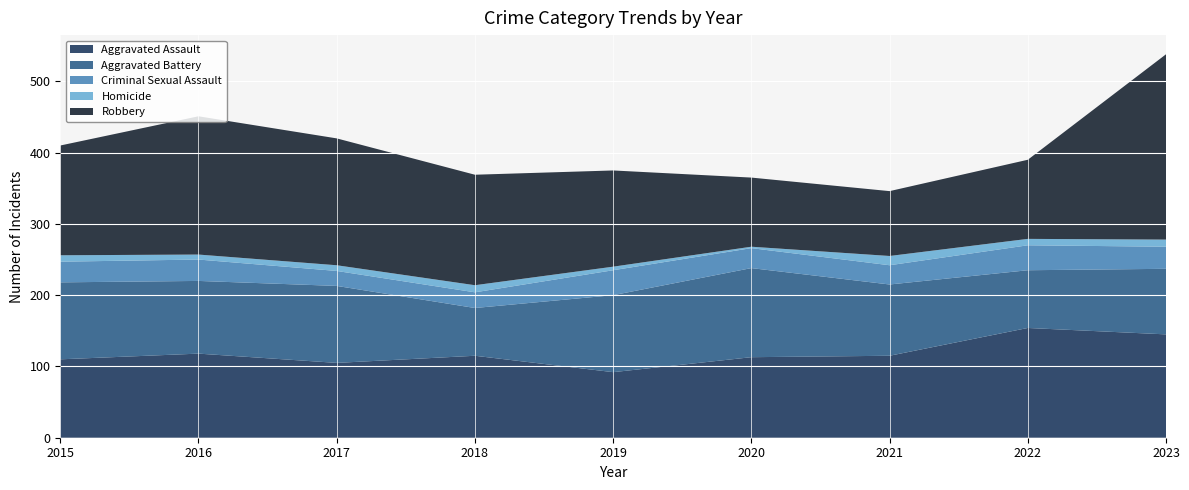

Reading left to right, list all the values displayed in this chart.

Aggravated Assault: 110	118	105	115	92	113	115	154	145
Aggravated Battery: 108	102	108	67	108	125	100	81	92
Criminal Sexual Assault: 29	30	21	22	35	28	27	35	31
Homicide: 9	7	8	10	5	2	13	9	10
Robbery: 154	194	178	155	135	97	91	111	260